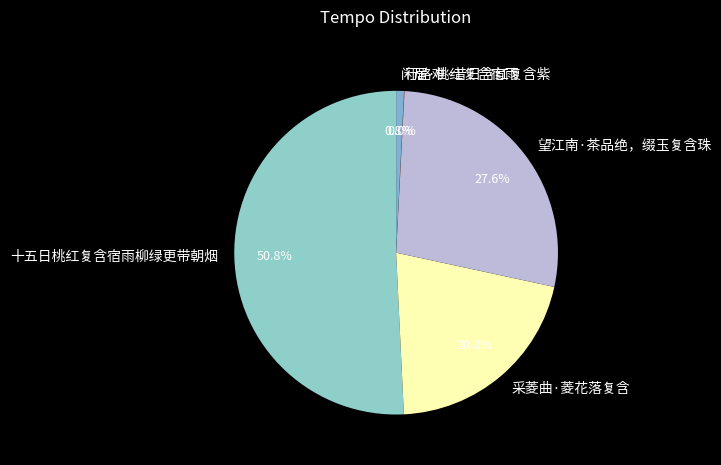

Do 十五日桃红复含宿雨柳绿更带朝烟 and 采菱曲·菱花落复含 together represent more than half of the pie?

Yes